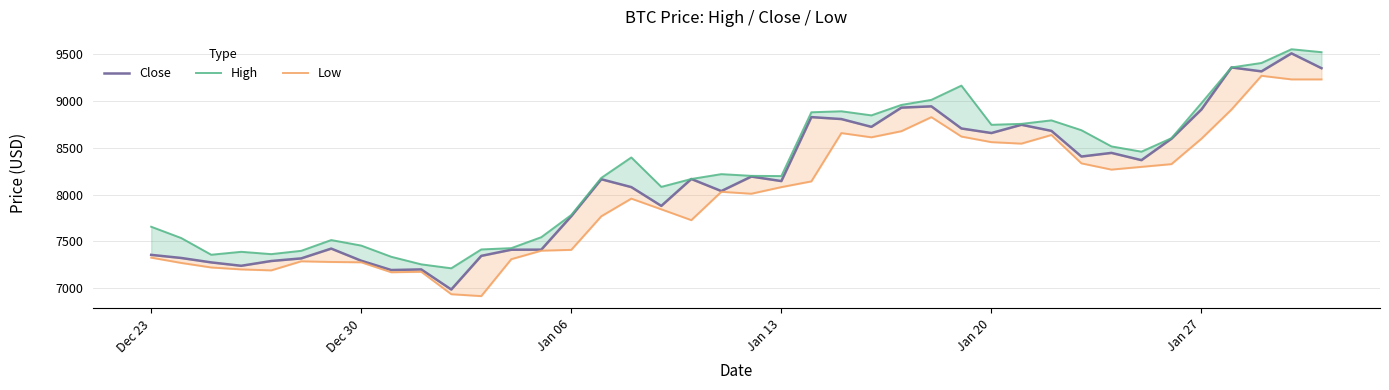

True or false: High and Low intersect in this chart.

False